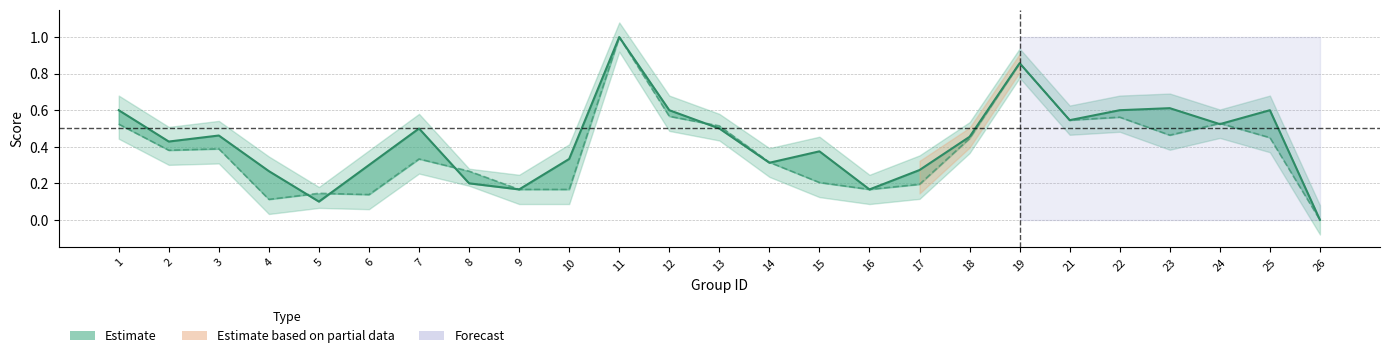

Which category has the lowest value across all series?

26